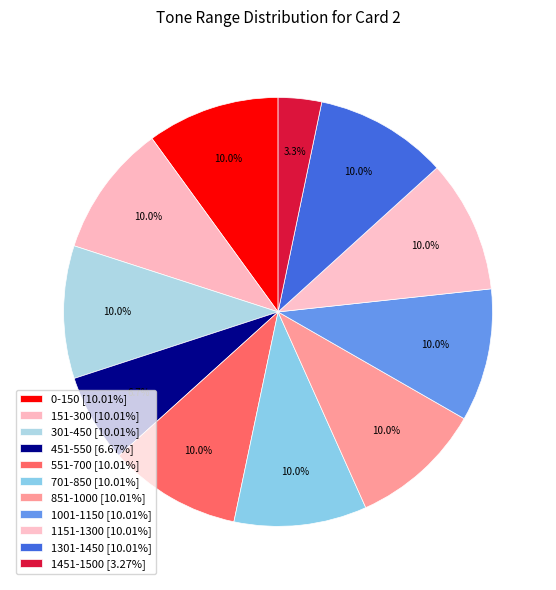

How many segments does this pie chart have?

11